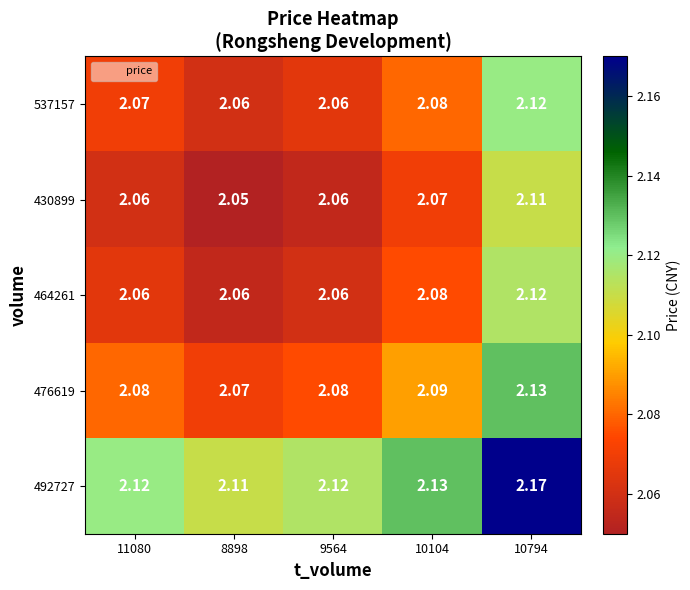

Is the value of 464261 at 8898 greater than the value of 492727 at 9564?

No